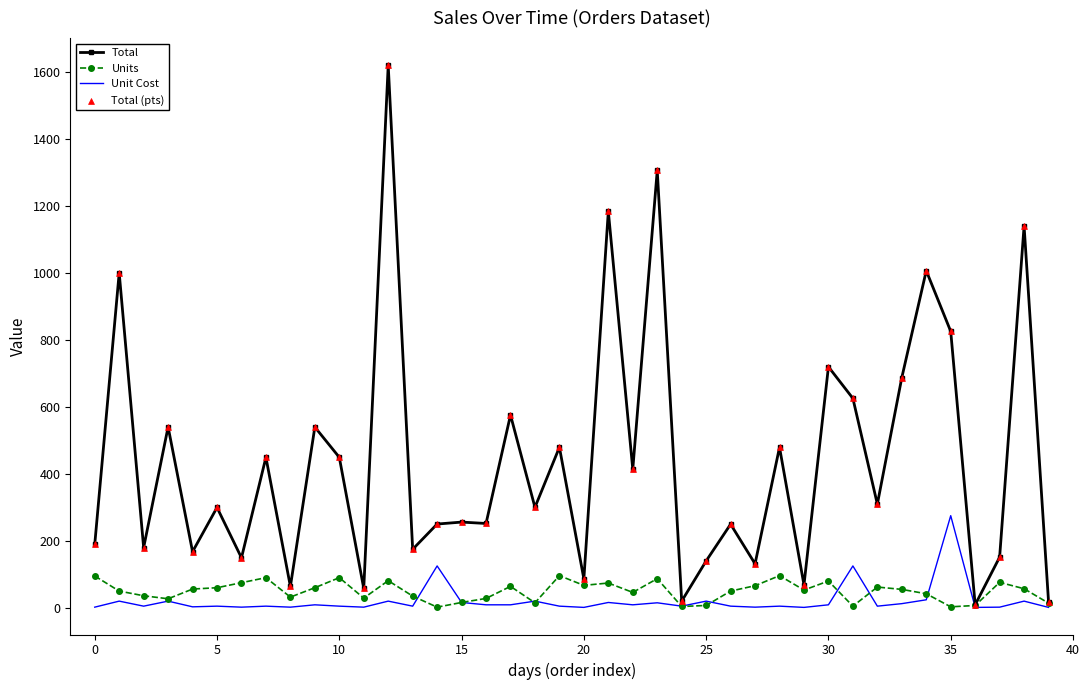

Which series has the largest range (max minus min)?

Total